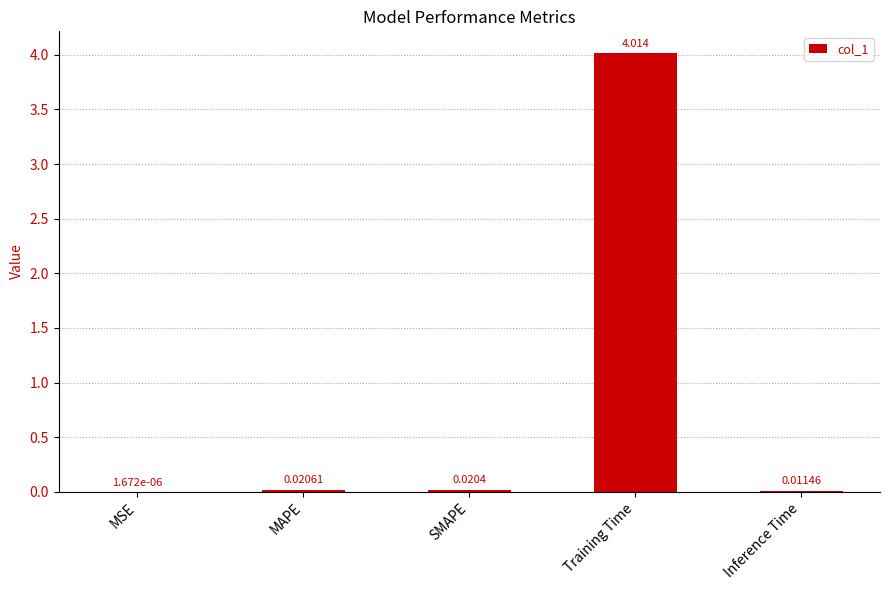

At which label is the value closest to 2?

MAPE